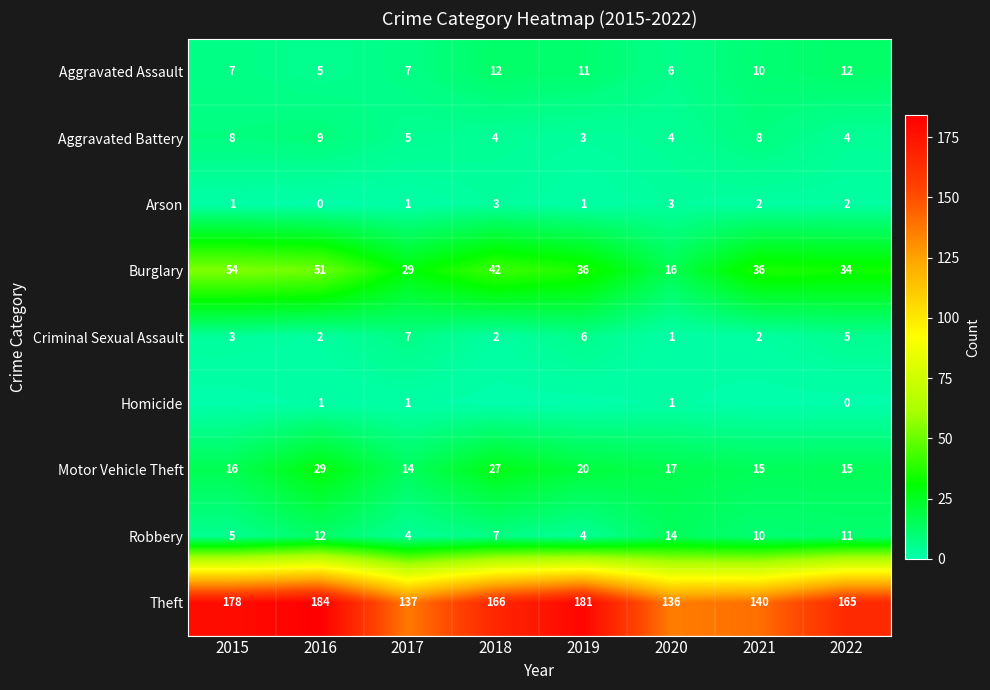

How many data points in Burglary are less than 36?

3